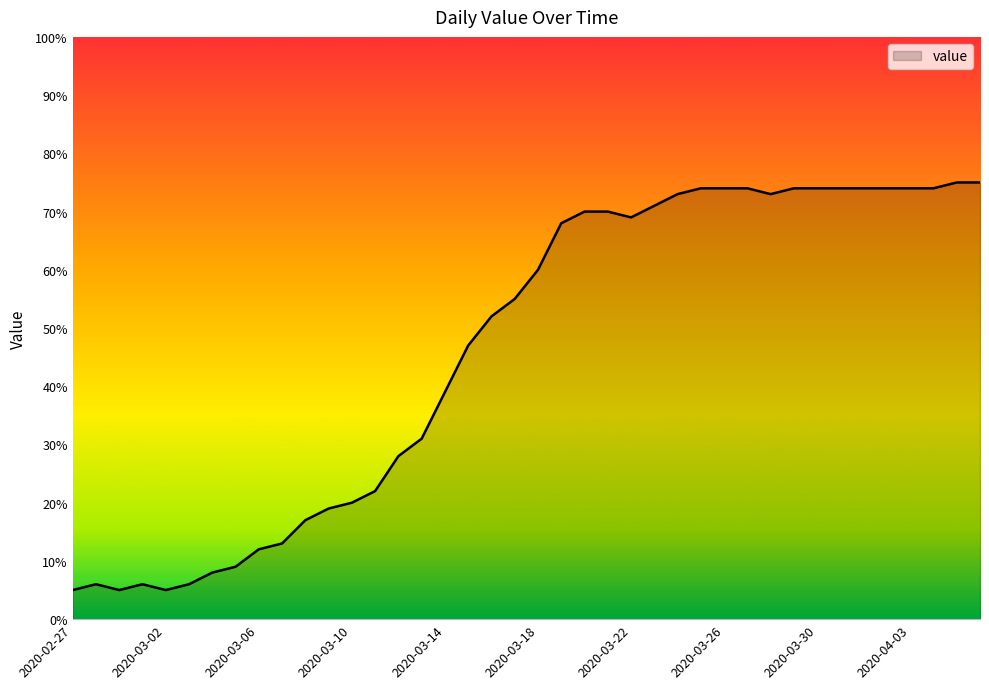

What is the minimum value shown in the chart?

5.0